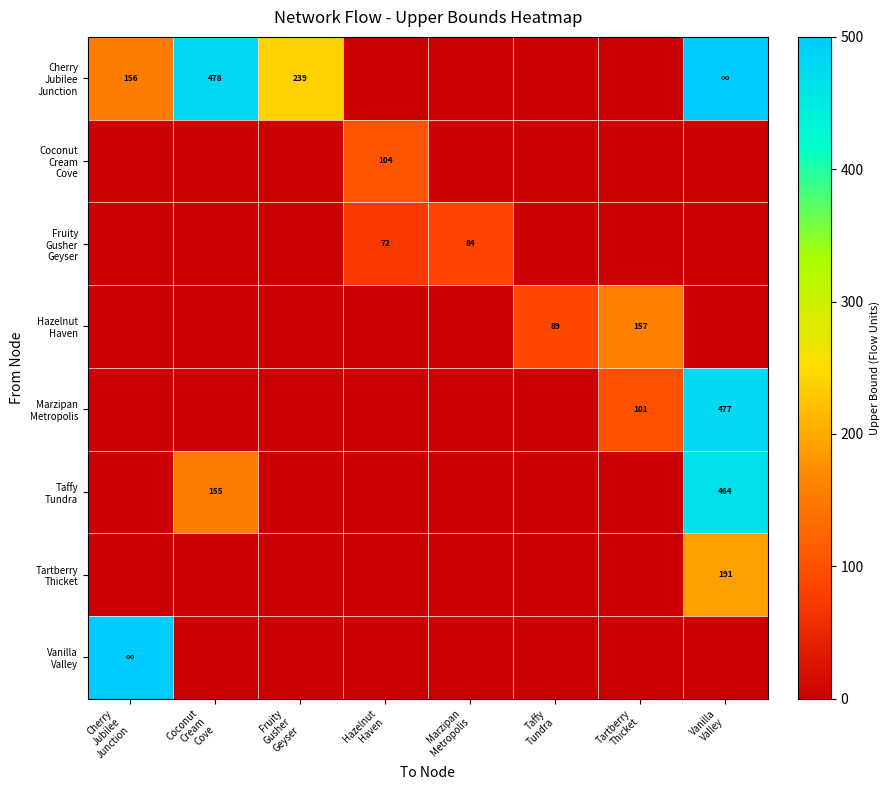

At which category is the sum across all series the highest?

Vanilla
Valley